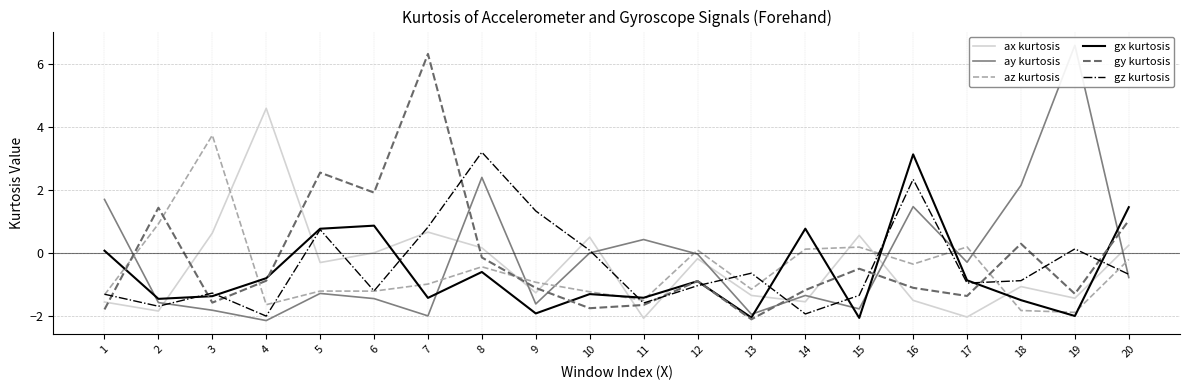

How many times do gy kurtosis and gx kurtosis cross each other?

10